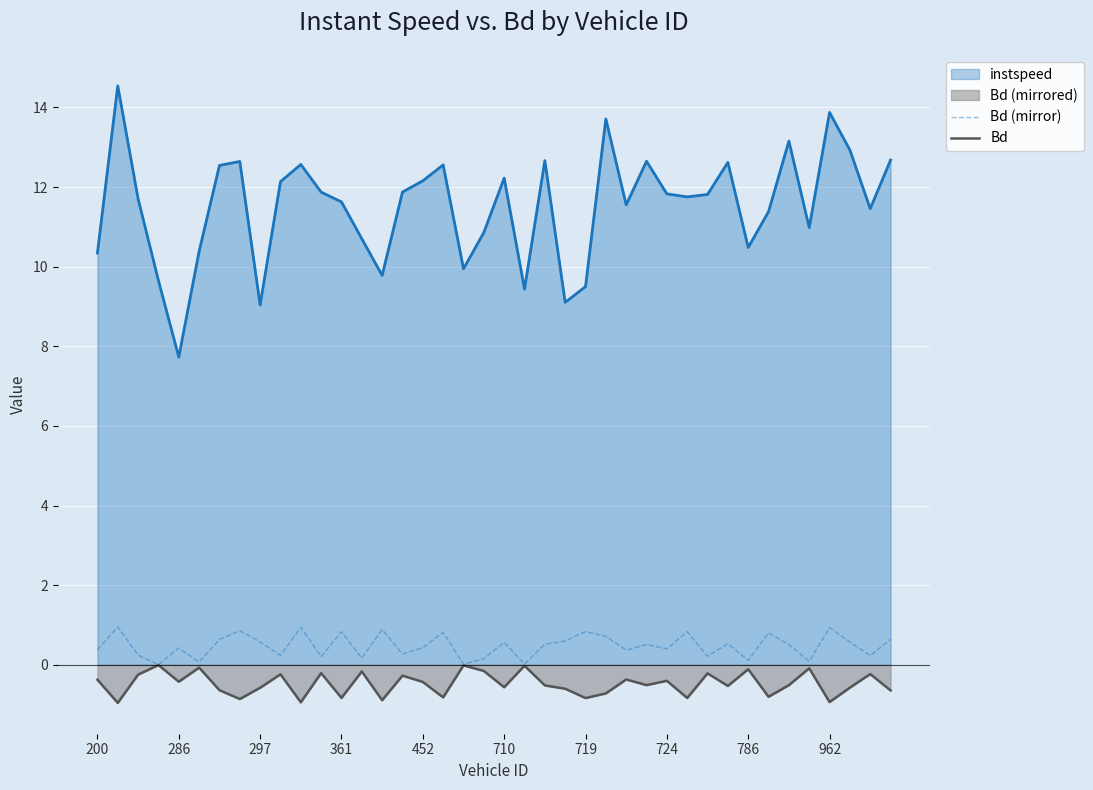

Is it true that Bd equals -0.6 at 37?

True